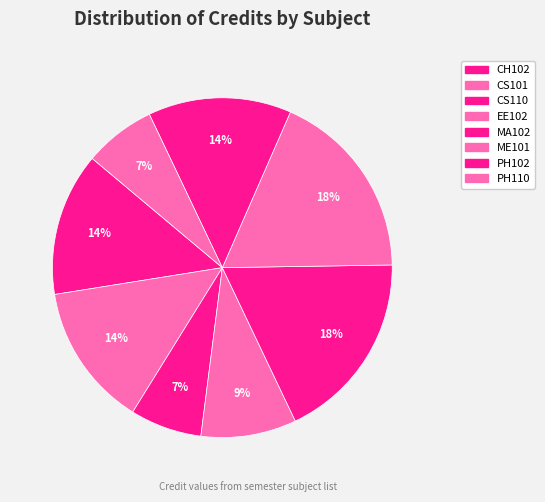

How many slices are in this pie chart?

8